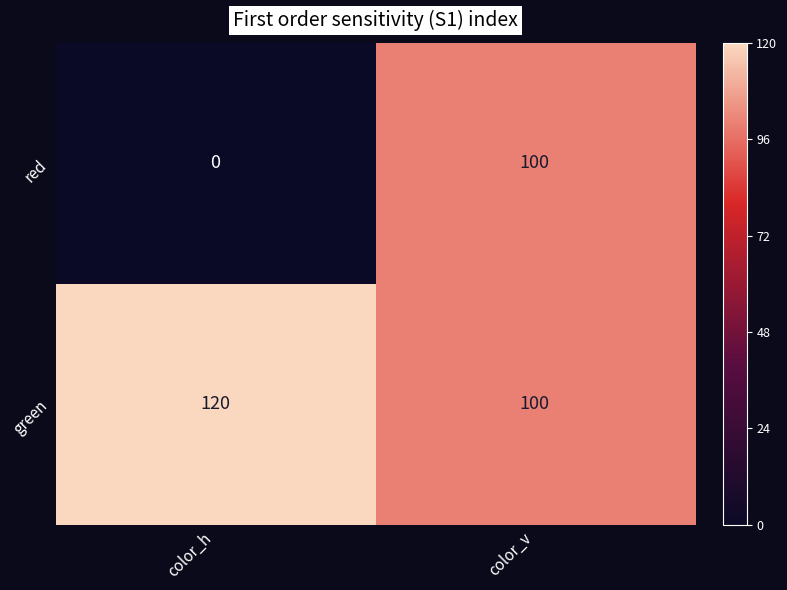

What is the total value across all series at color_h?

120